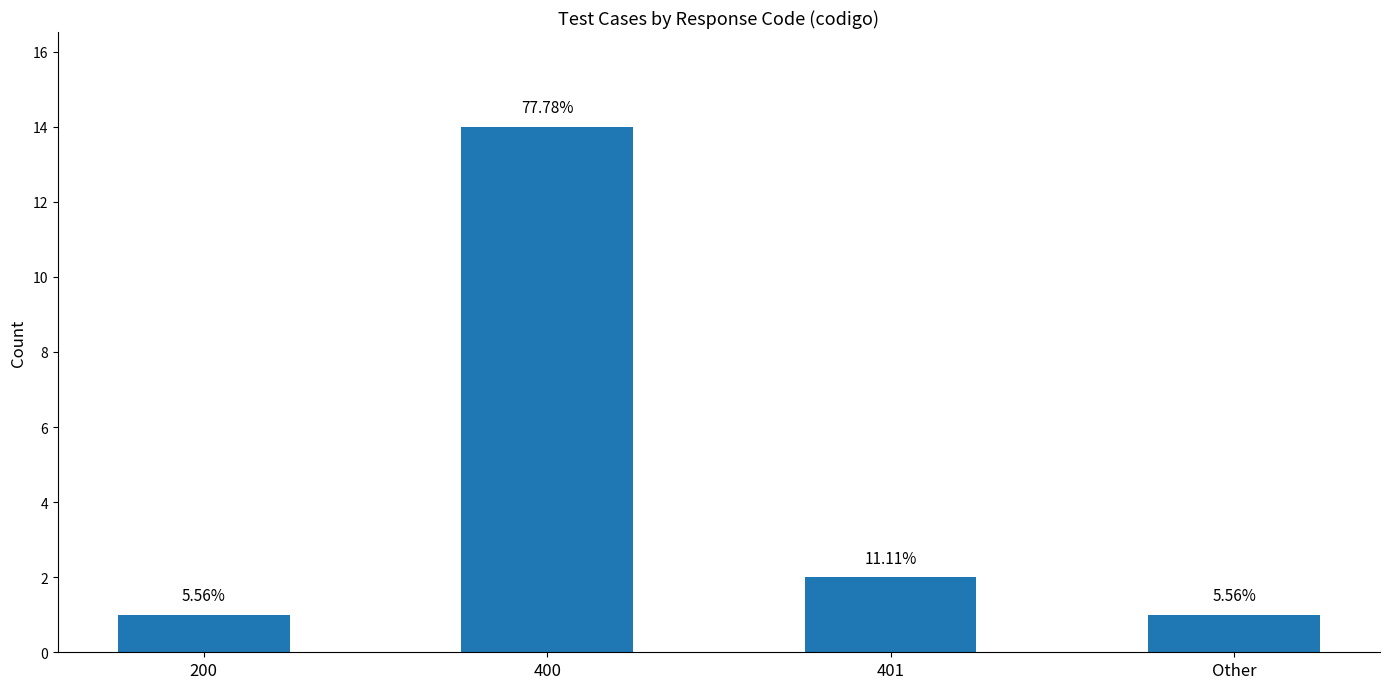

What is the difference between the maximum and minimum values?

13